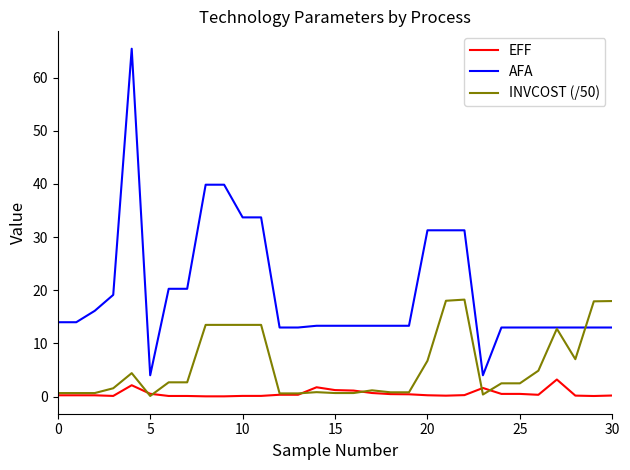

Which series has the widest spread of values?

AFA